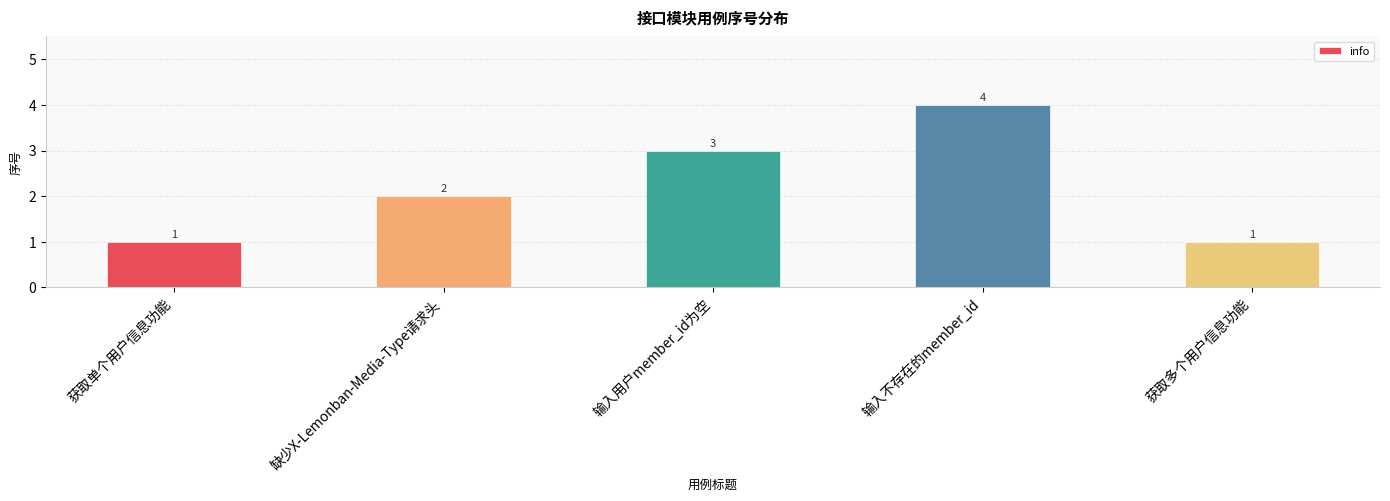

Count the values in the range 1 to 3.

4